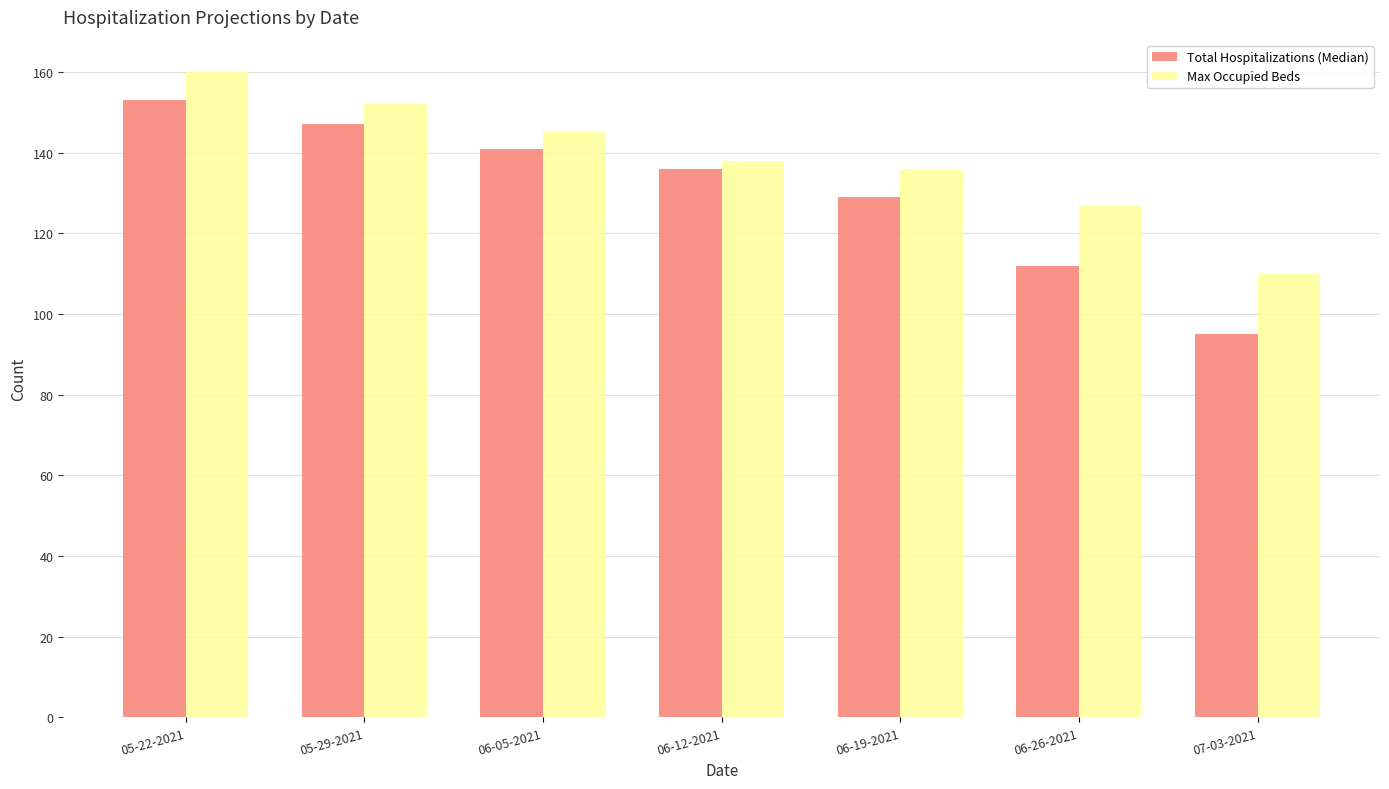

Count the number of categories in the chart.

7